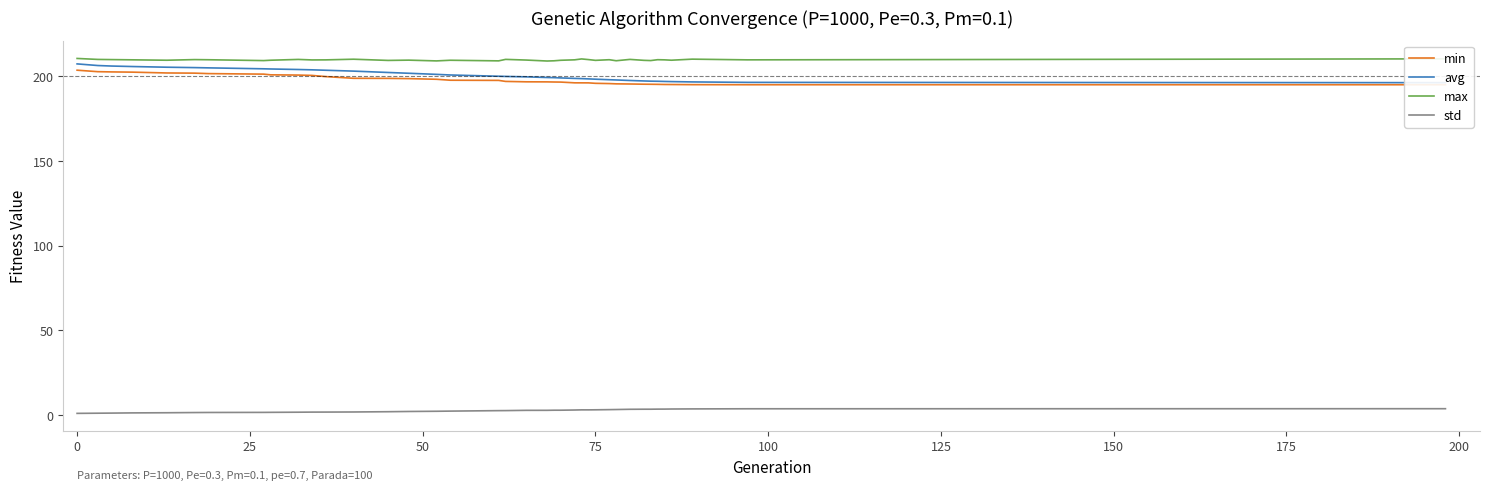

True or false: max and std cross at least once.

False